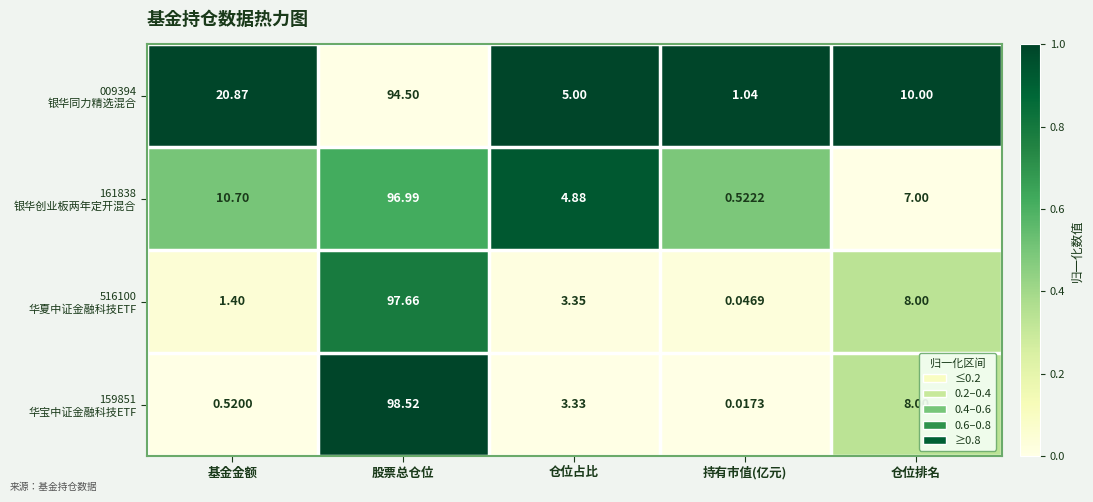

At which category does the chart reach its minimum across all series?

持有市值(亿元)